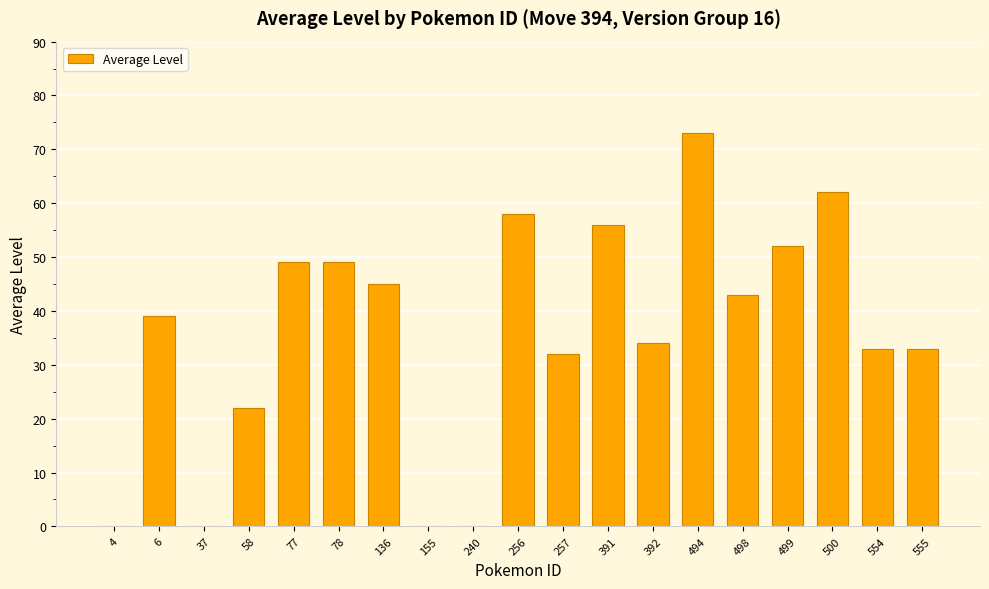

How many data points does each series have?

19